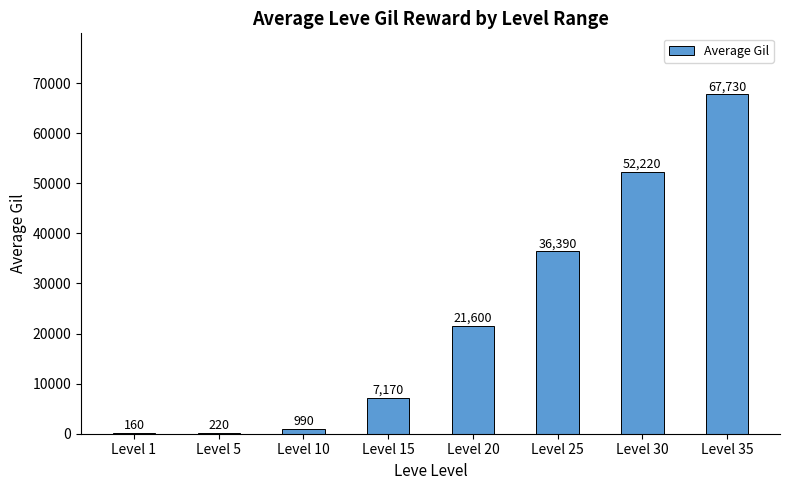

Read the value at Level 10, to the nearest 50.

1000